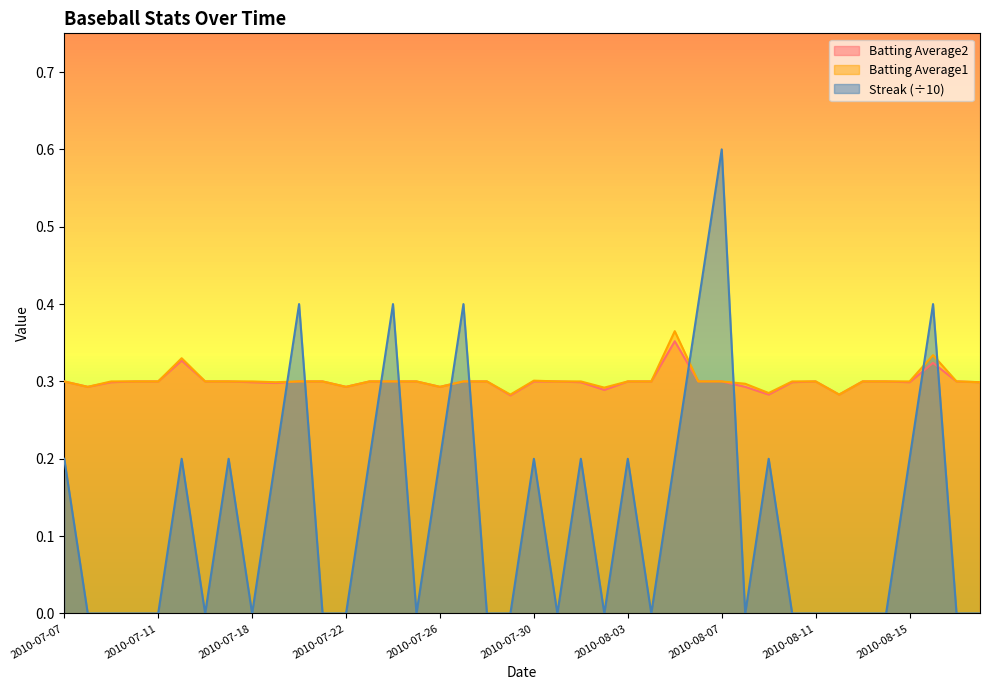

Is it true that Batting Average1 equals 0.3 at 2010-08-09?

True